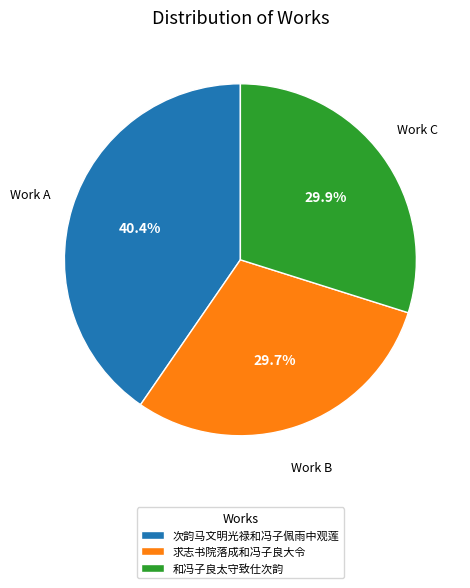

Which category has the biggest portion of the pie?

次韵马文明光禄和冯子佩雨中观莲